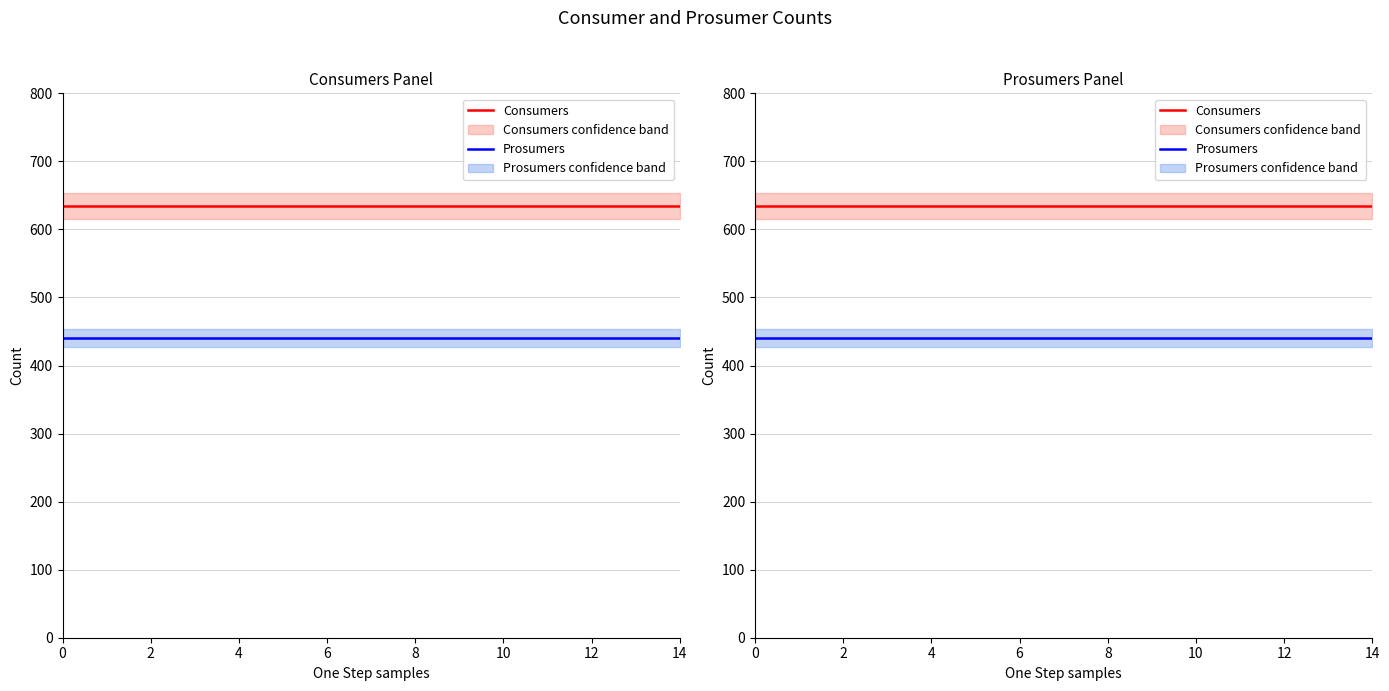

The Prosumers series shows 624 at 12. True or false?

False